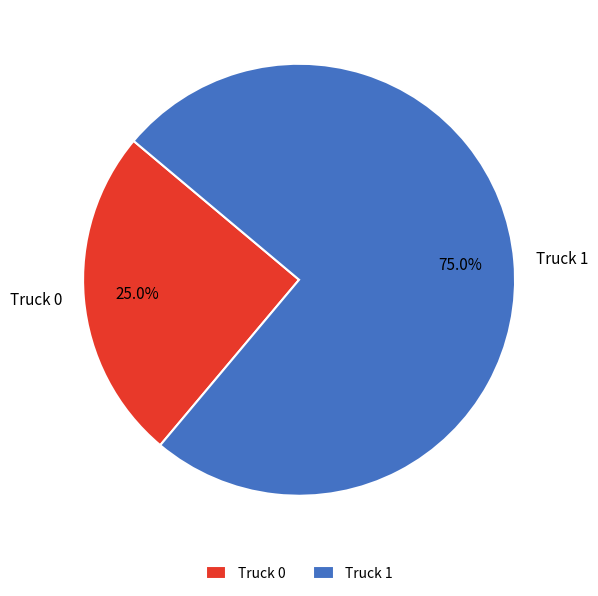

To the nearest percent, what is the difference between the Truck 1 and Truck 0 slice percentages?

50%